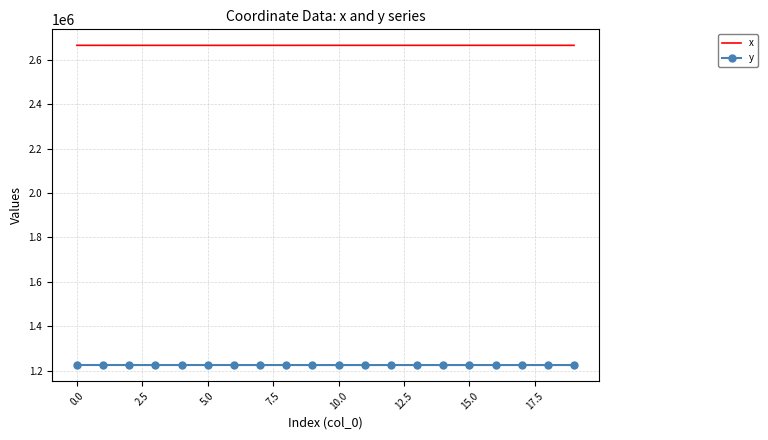

Count the number of categories in the chart.

20